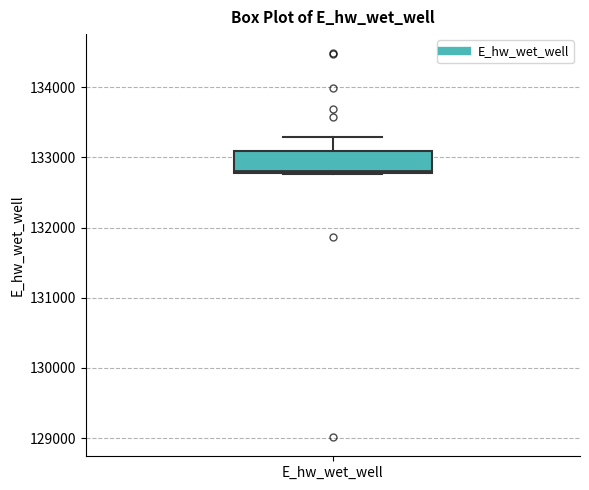

Transcribe this box plot: give where the median line is, the range the box spans, and where the two whiskers end, as read against the y-axis. The values are not printed on the chart, so give them approximately, as read against the axis.

median 132800, box 132800 to 133100, whiskers 132800 to 133300